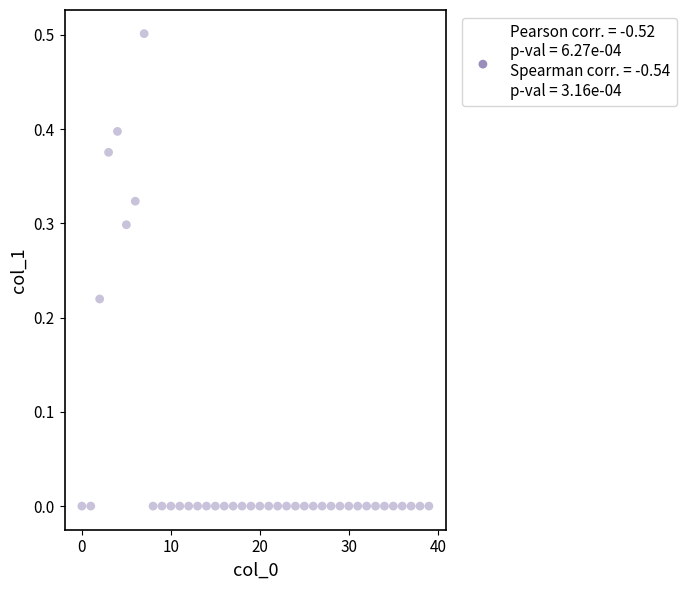

What is the range of Y values (max minus min)?

0.5